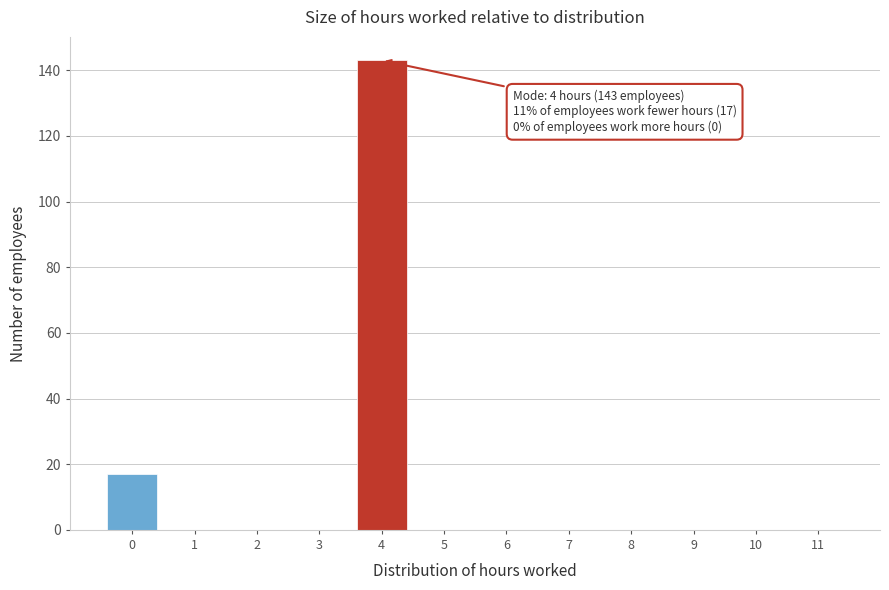

Reading left to right, what are all the values shown in this chart?

0=17	1=0	2=0	3=0	4=143	5=0	6=0	7=0	8=0	9=0	10=0	11=0